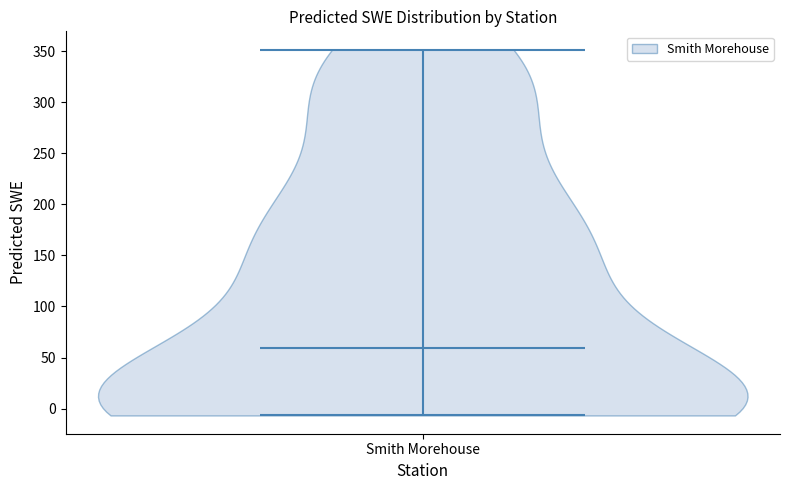

Where does the median line of the violin for Smith Morehouse sit on the y-axis? The values are not printed on the chart, so give them approximately, as read against the axis.

60